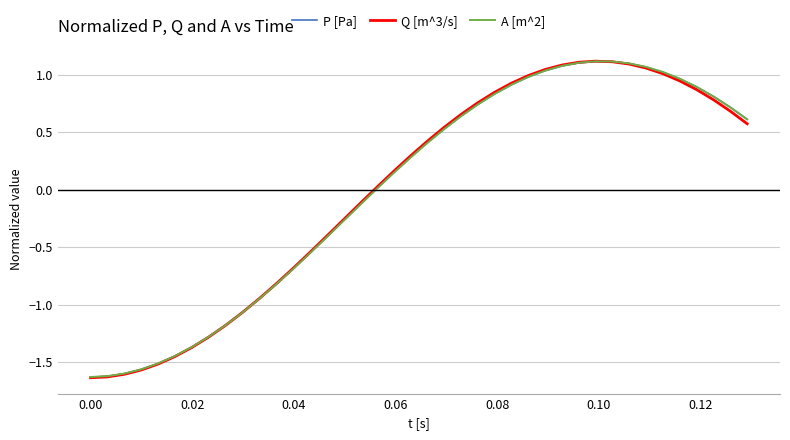

List the series in order of their overall mean, lowest first.

P [Pa], Q [m^3/s], A [m^2]